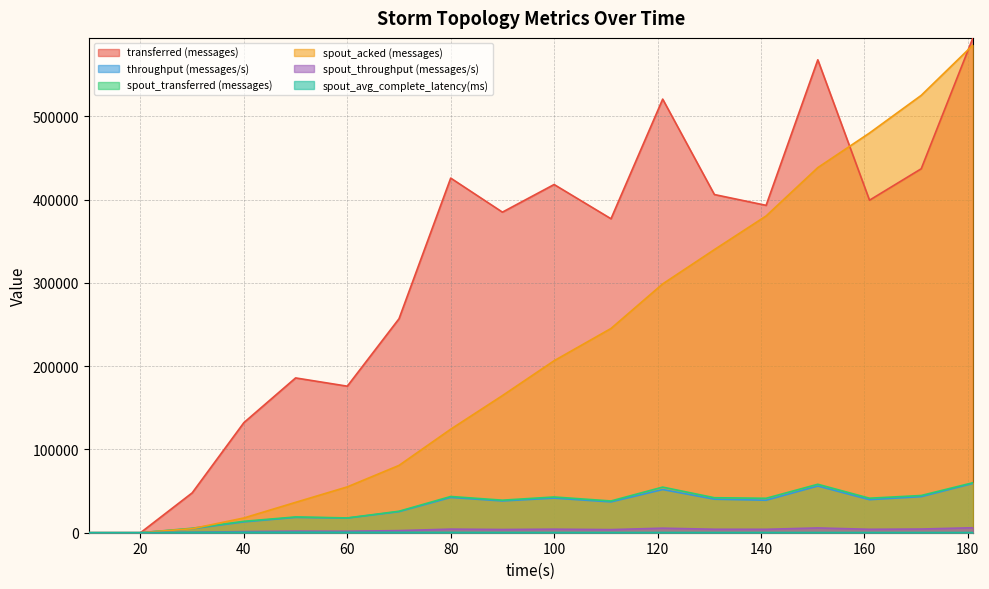

What is the value of the throughput (messages/s) point at the 3rd from the left?

4773.0